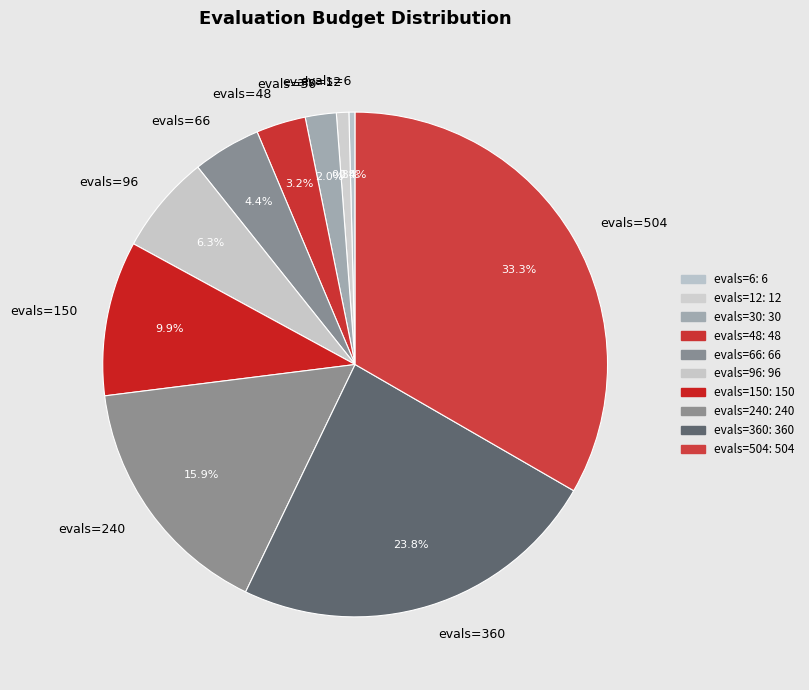

To the nearest percent, what portion does evals=360 represent?

24%